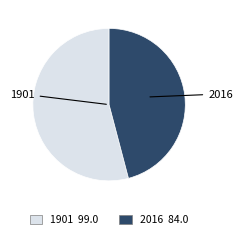

The 2016 slice represents 46% of the pie. True or false?

True